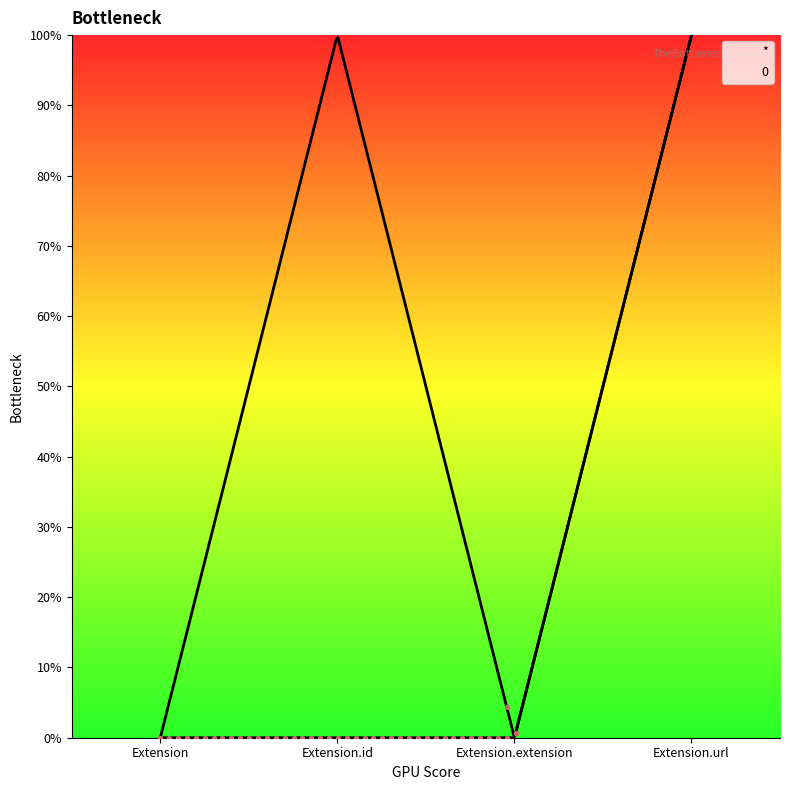

Which series has the largest Y range (max minus min)?

*